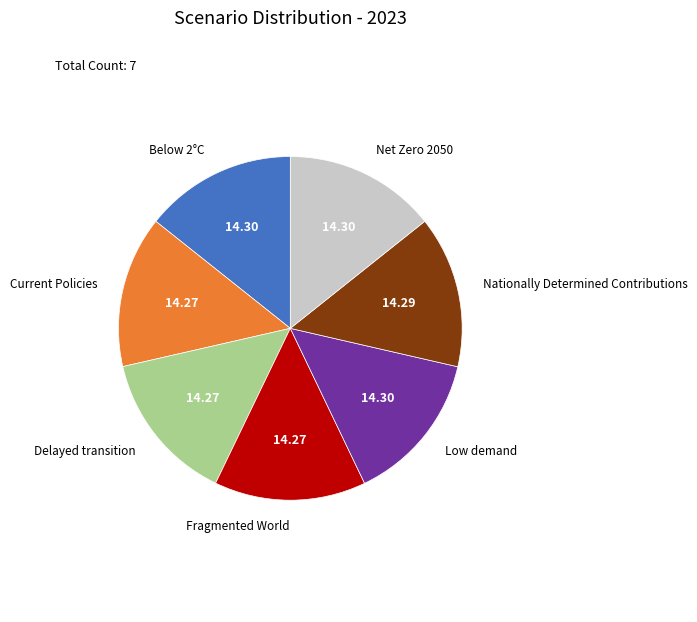

The Fragmented World slice represents 5% of the pie. True or false?

False